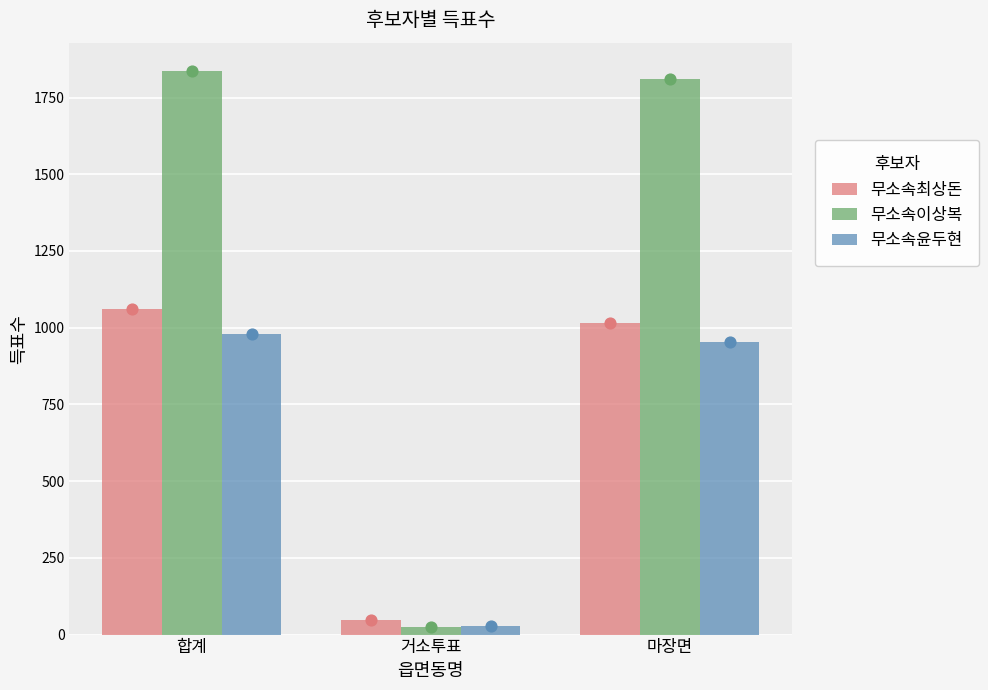

Is the value of 무소속최상돈 at 거소투표 greater than the value of 무소속윤두현 at 거소투표?

Yes